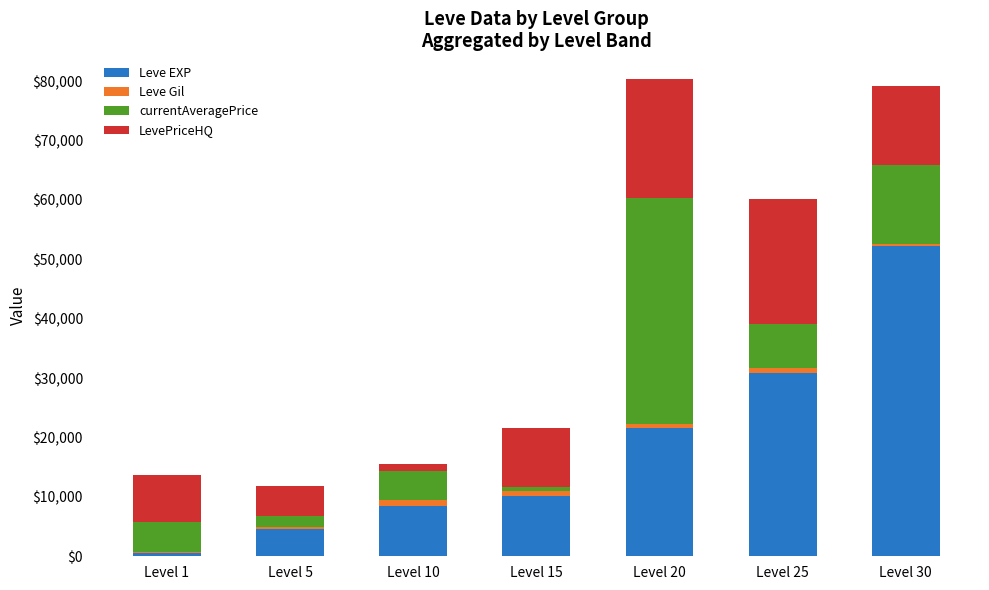

At which label does Leve EXP reach its peak?

Level 30